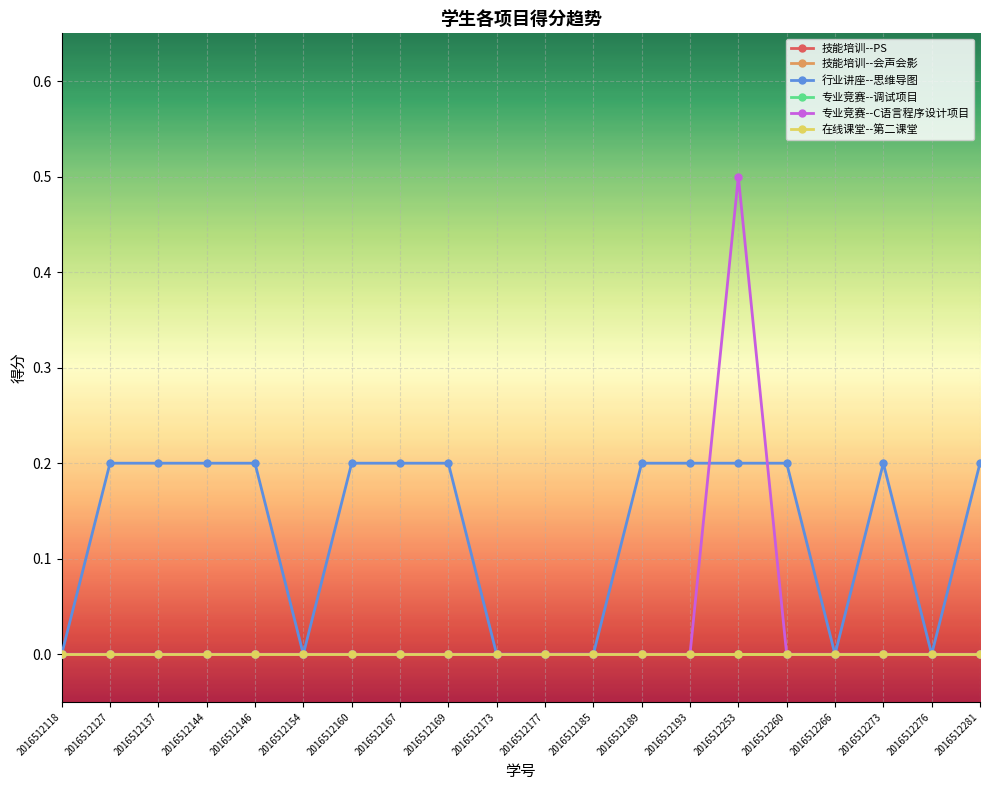

Which has a higher value, 2016512173 or 2016512260?

2016512173